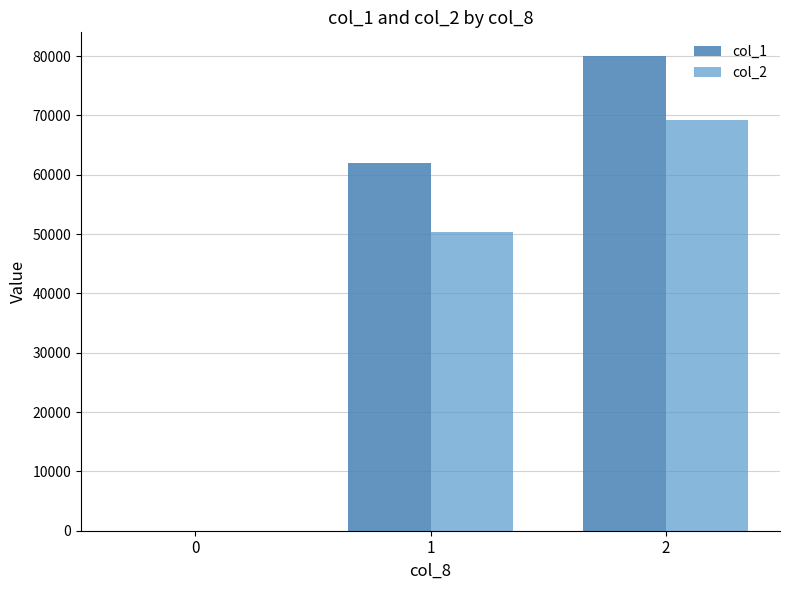

Reading right to left, what are all the values shown in this chart?

col_1: 2=80000	1=62000	0=0
col_2: 2=69200	1=50340	0=0